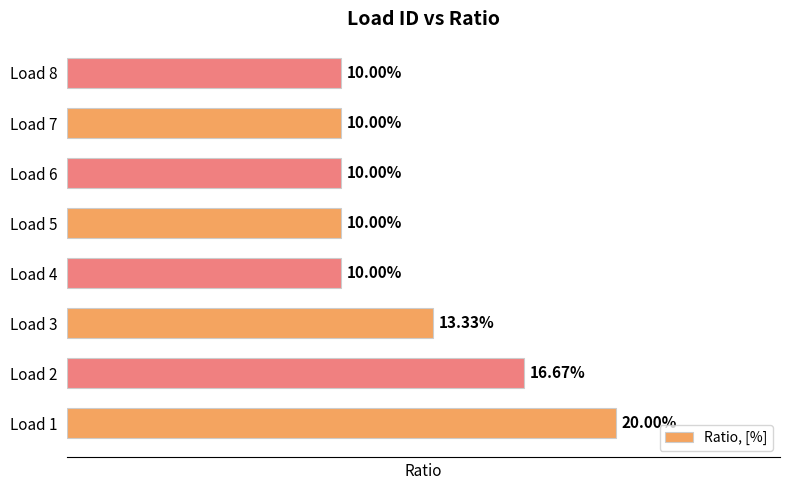

Are the bars horizontal?

Yes